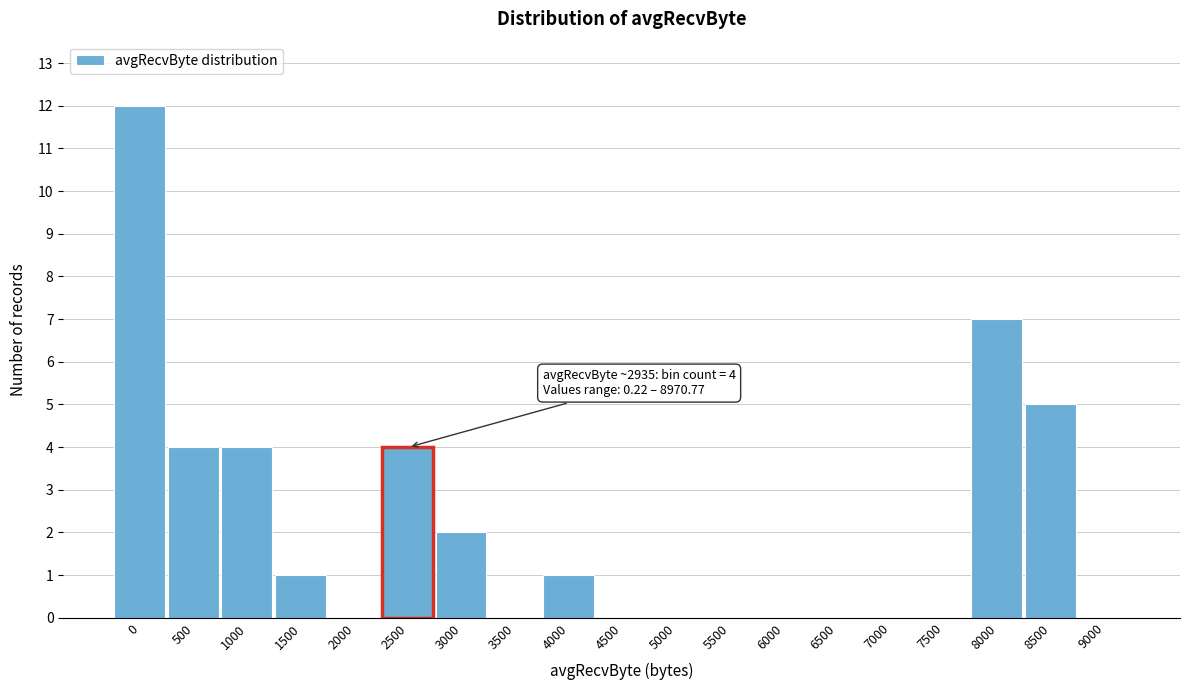

Reading right to left, extract all data points from this chart.

9000=0	8500=5	8000=7	7500=0	7000=0	6500=0	6000=0	5500=0	5000=0	4500=0	4000=1	3500=0	3000=2	2500=4	2000=0	1500=1	1000=4	500=4	0=12